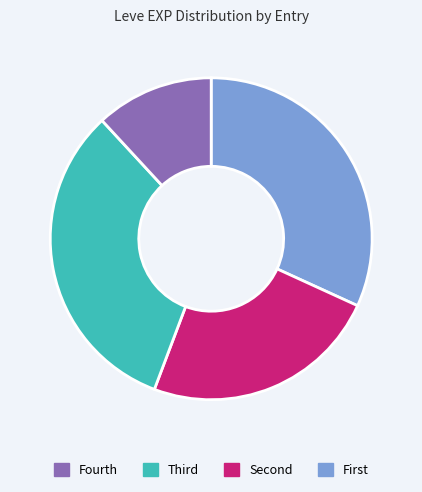

Is there any slice that represents more than half of the pie?

No